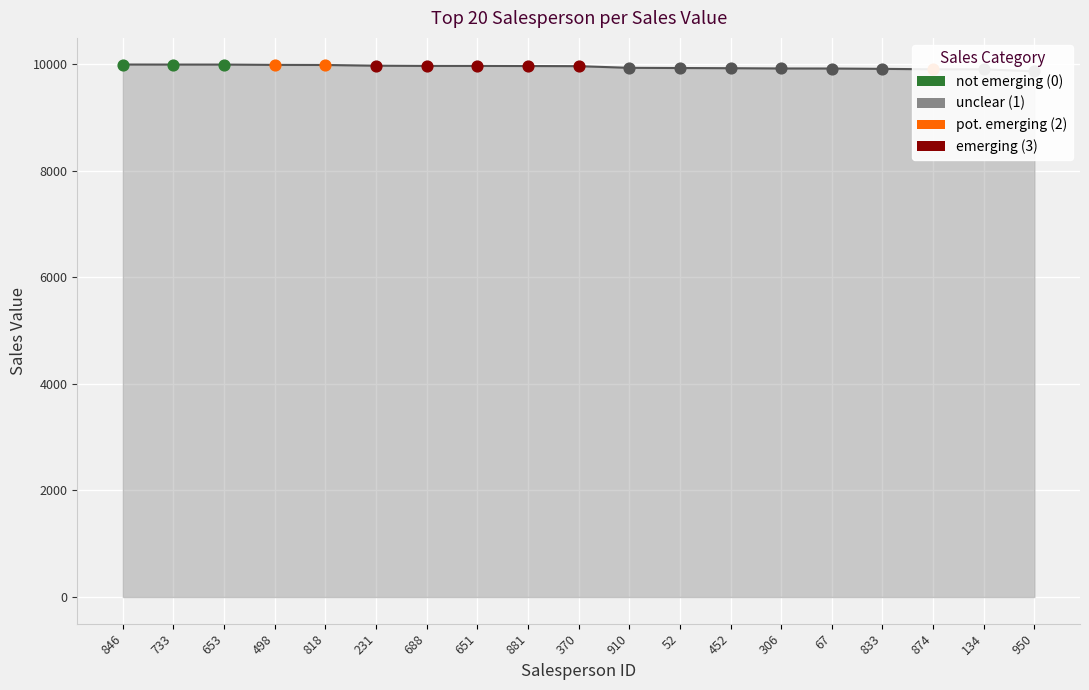

Which has a higher value, 306 or 874?

306